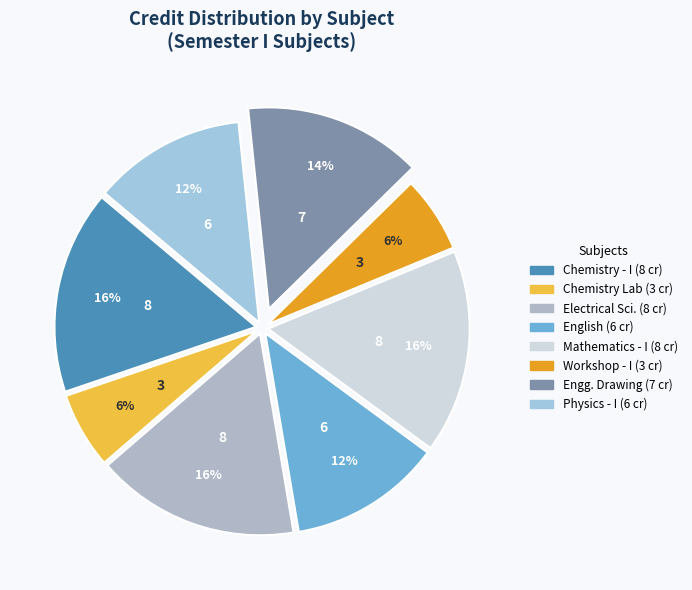

How many slices are in this pie chart?

8